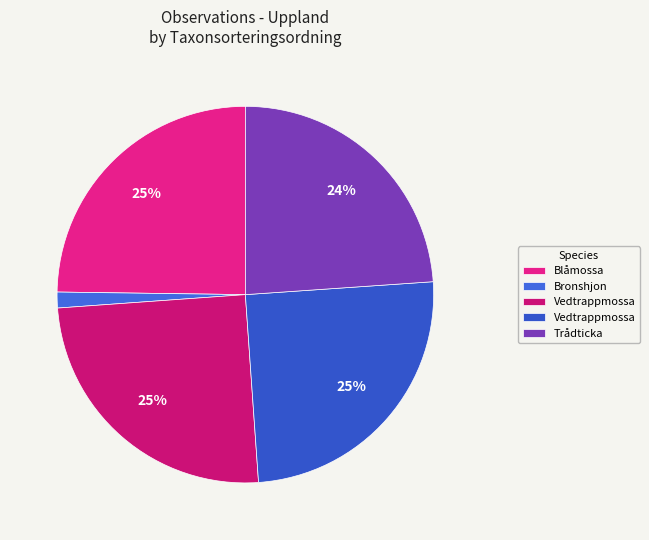

To the nearest percent, what is the difference between the largest and smallest slice percentages?

24%